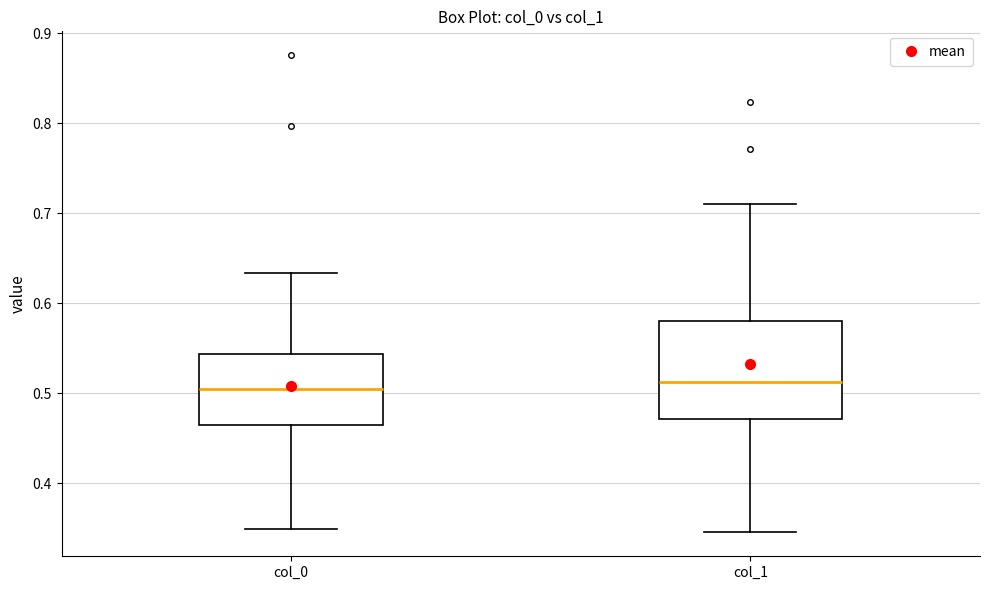

Where does the upper whisker of the box for col_1 end on the y-axis? The values are not printed on the chart, so give them approximately, as read against the axis.

0.71